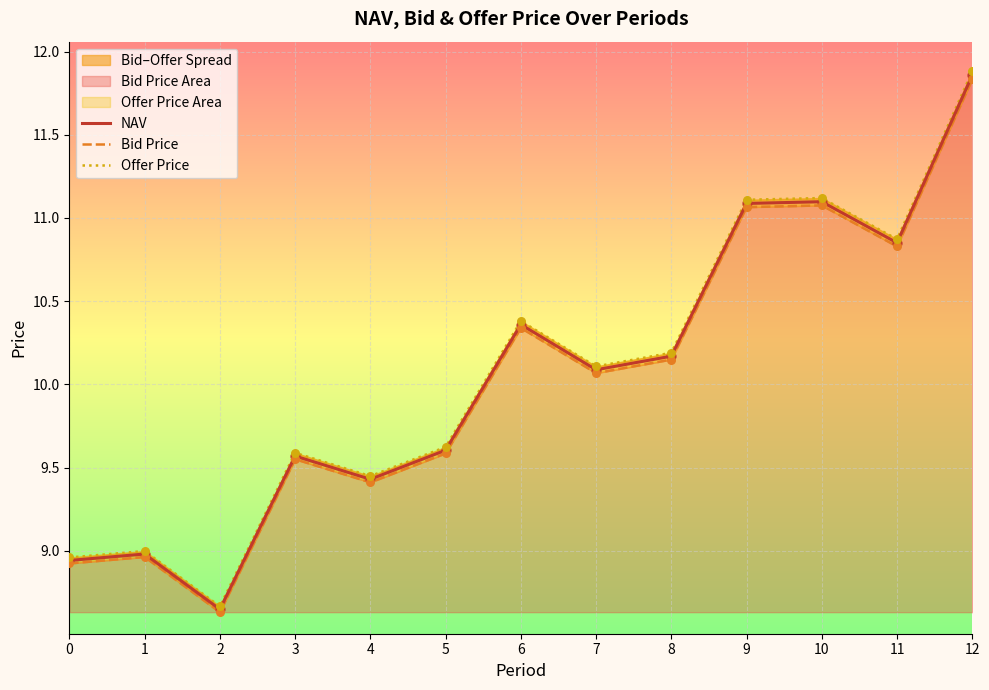

Which series contains the highest Y value?

Offer Price